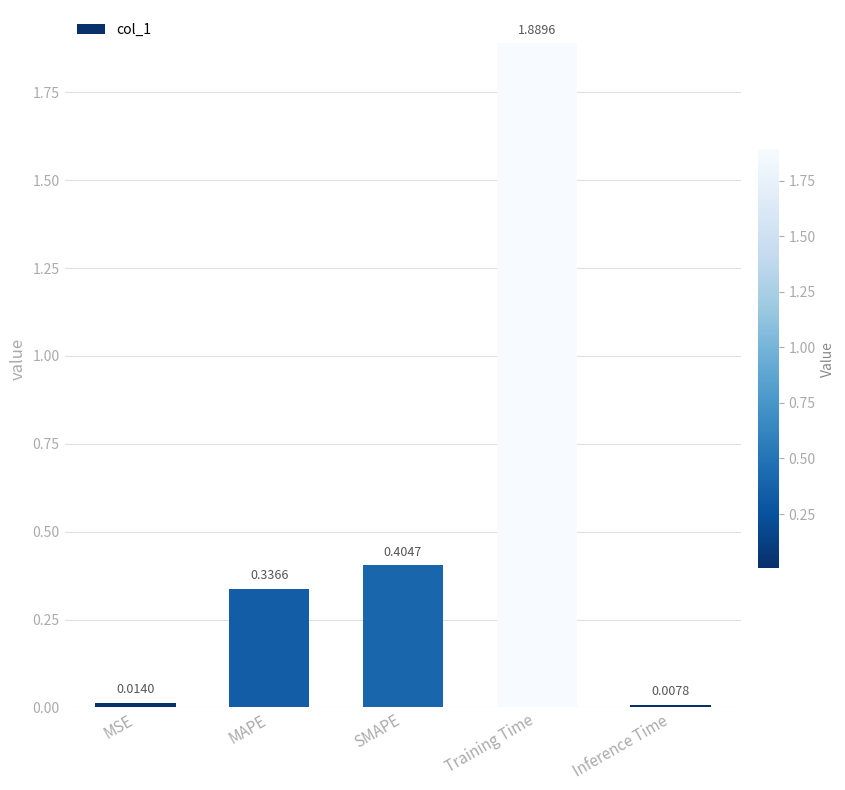

What is the average value?

0.5